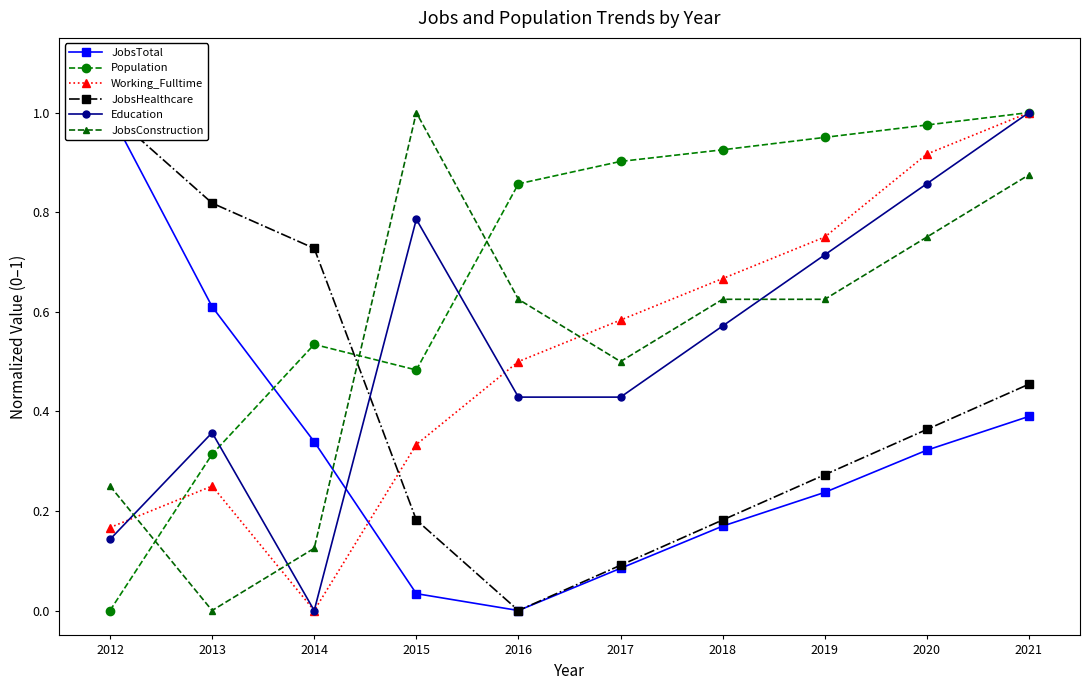

What are all the series names shown in the legend?

JobsTotal, Population, Working_Fulltime, JobsHealthcare, Education, JobsConstruction